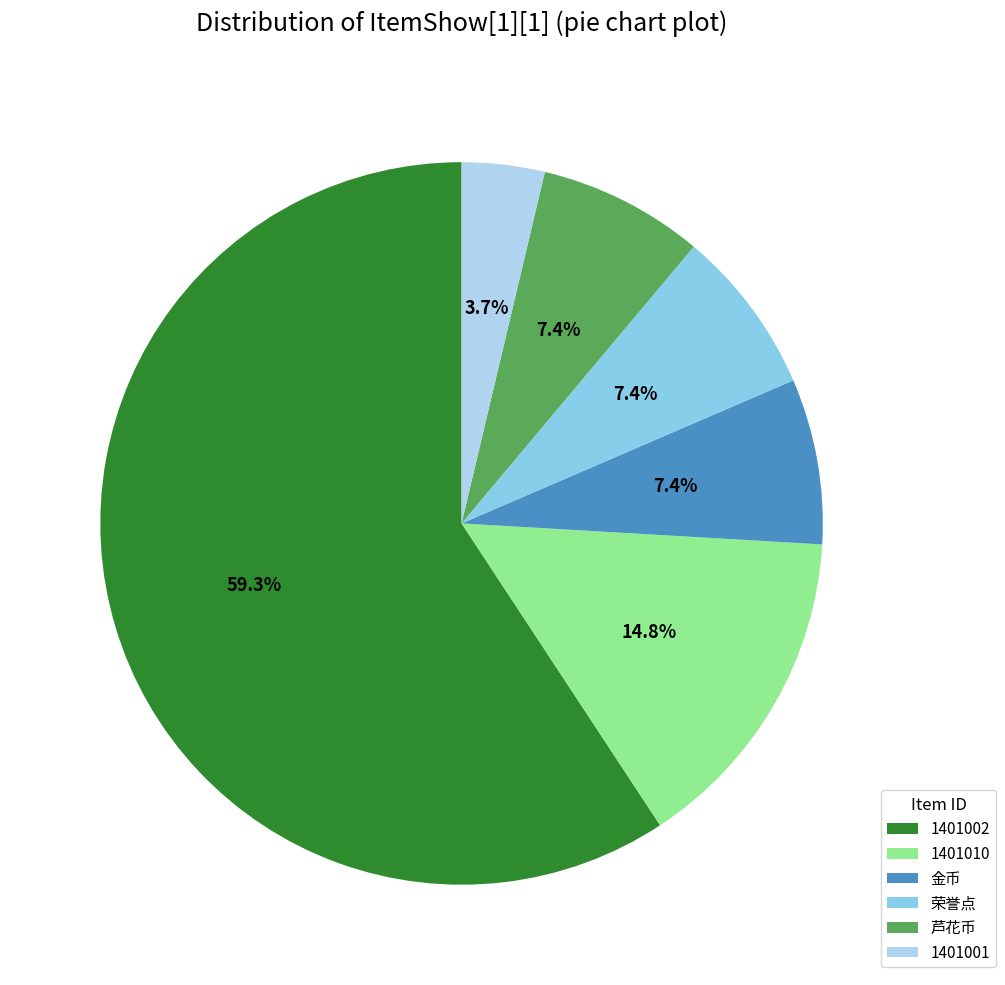

Which category has the smallest portion of the pie?

1401001